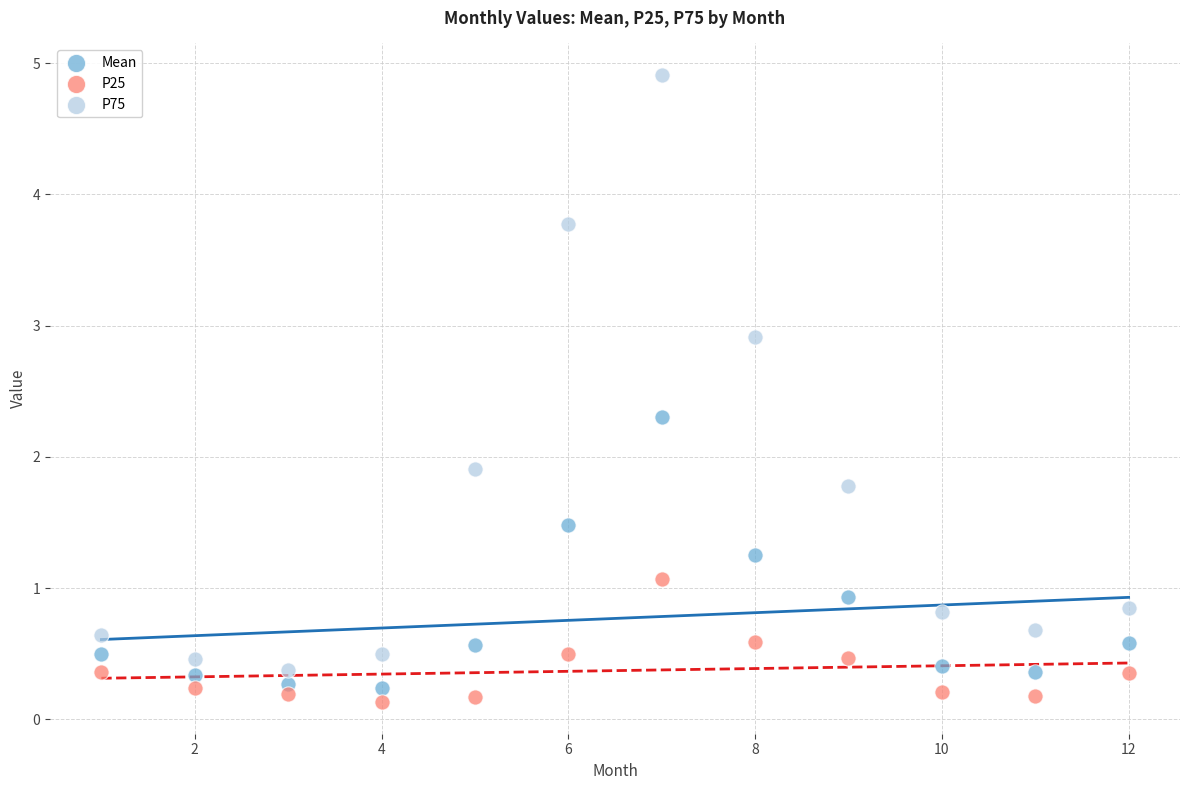

Which series contains the highest Y value?

P75